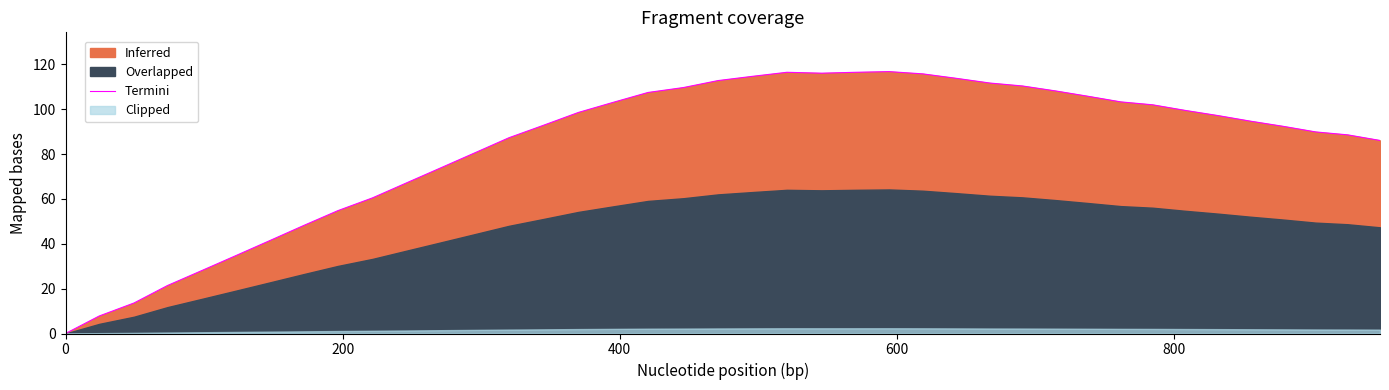

The chart shows a value of 18.7 at 14. True or false?

False